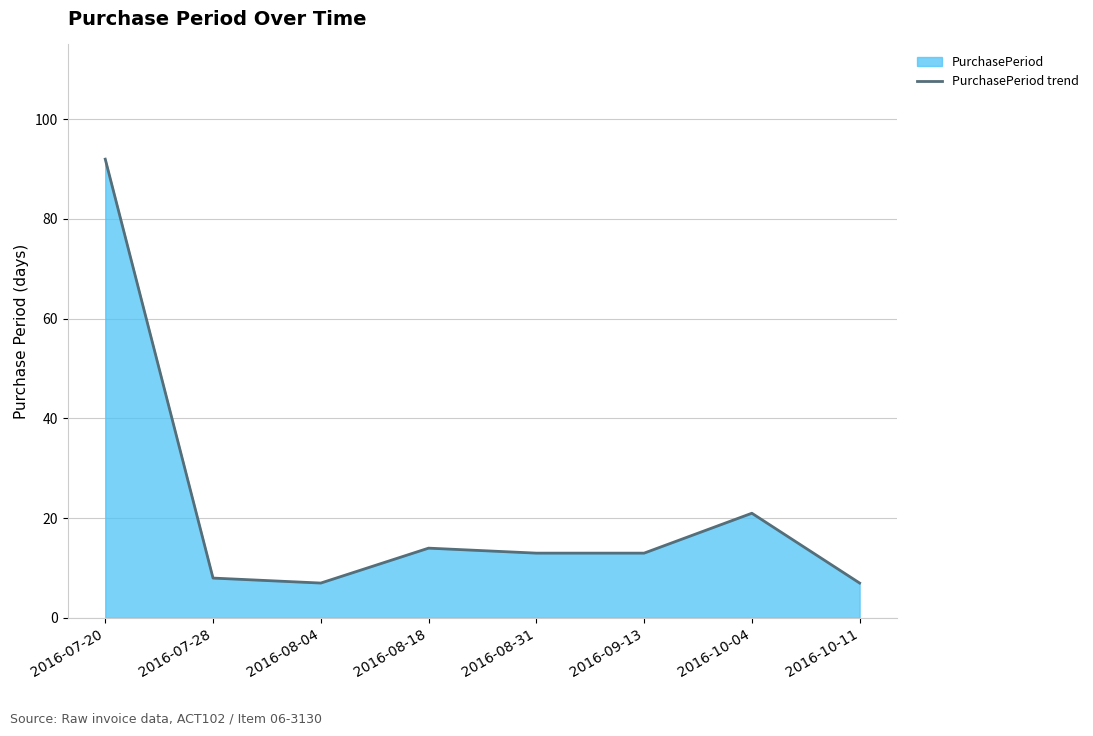

Is it true that the value at 2016-07-20 is 142?

False